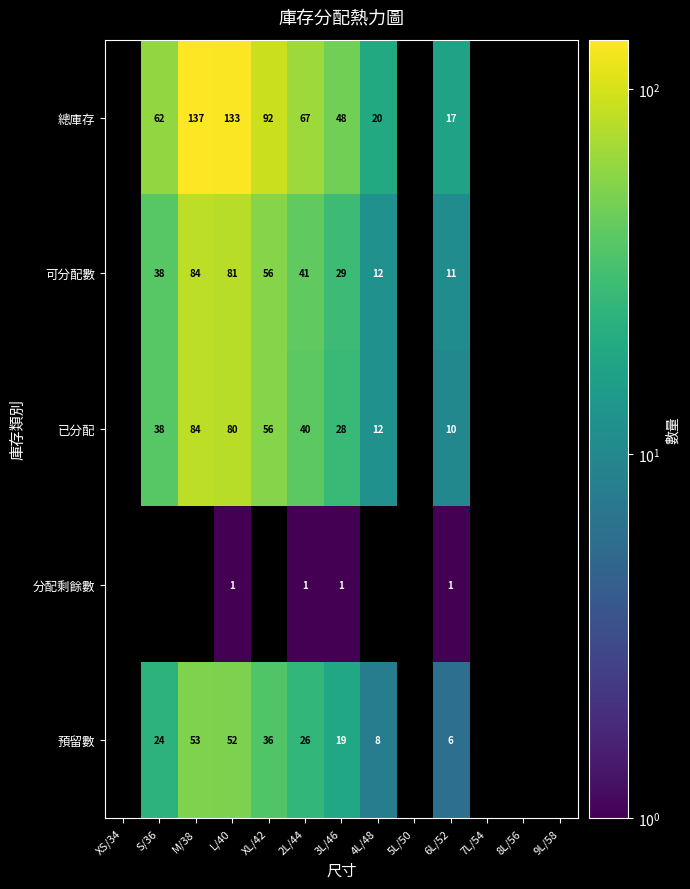

The value of 已分配 at L/40 is 44. True or false?

False